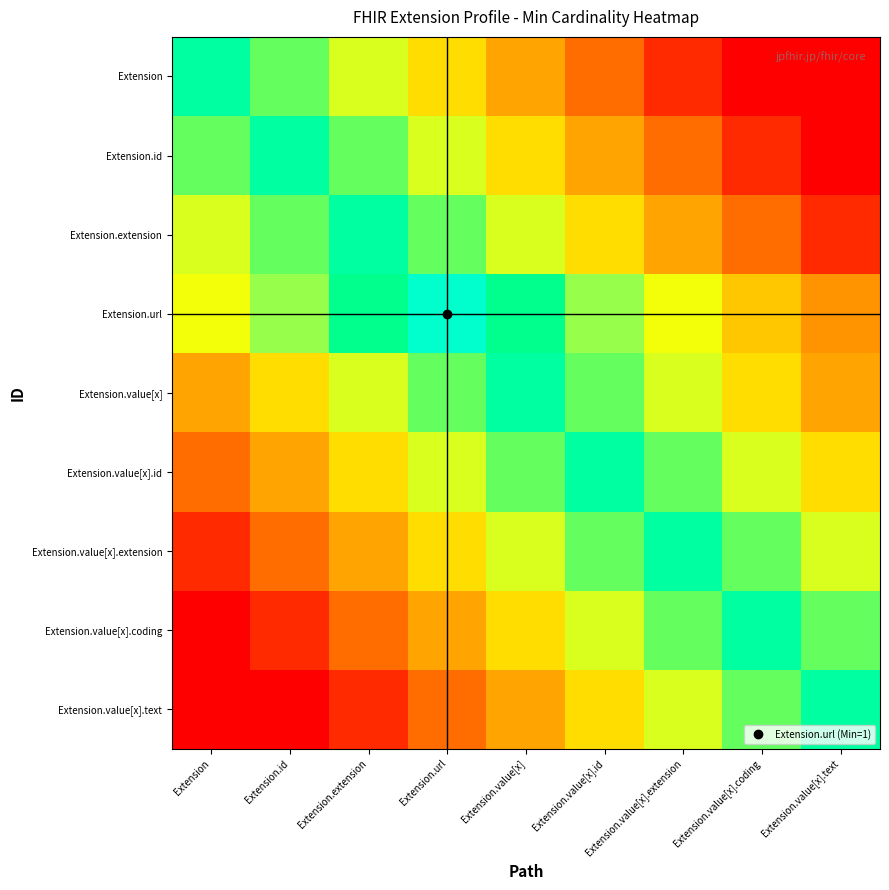

What is the total value across all series at Extension.value[x].extension?

5.5